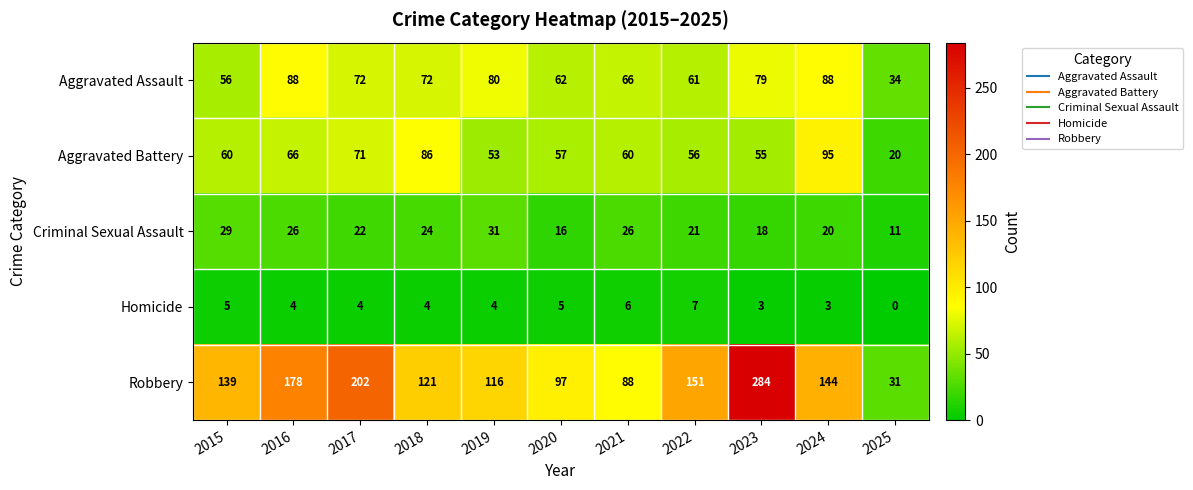

Which series has the largest total across all categories?

Robbery